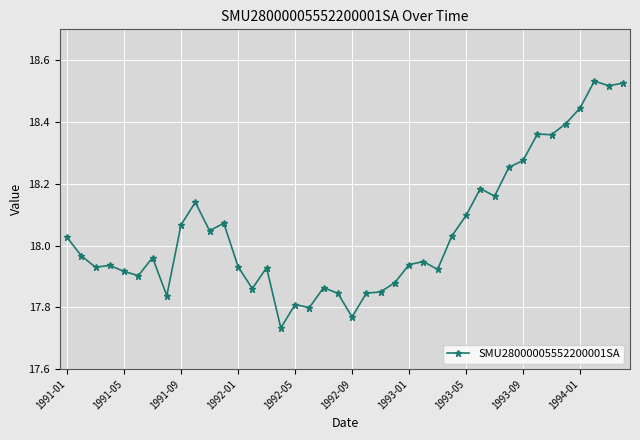

True or false: the data has more than 2 interior local peaks.

True